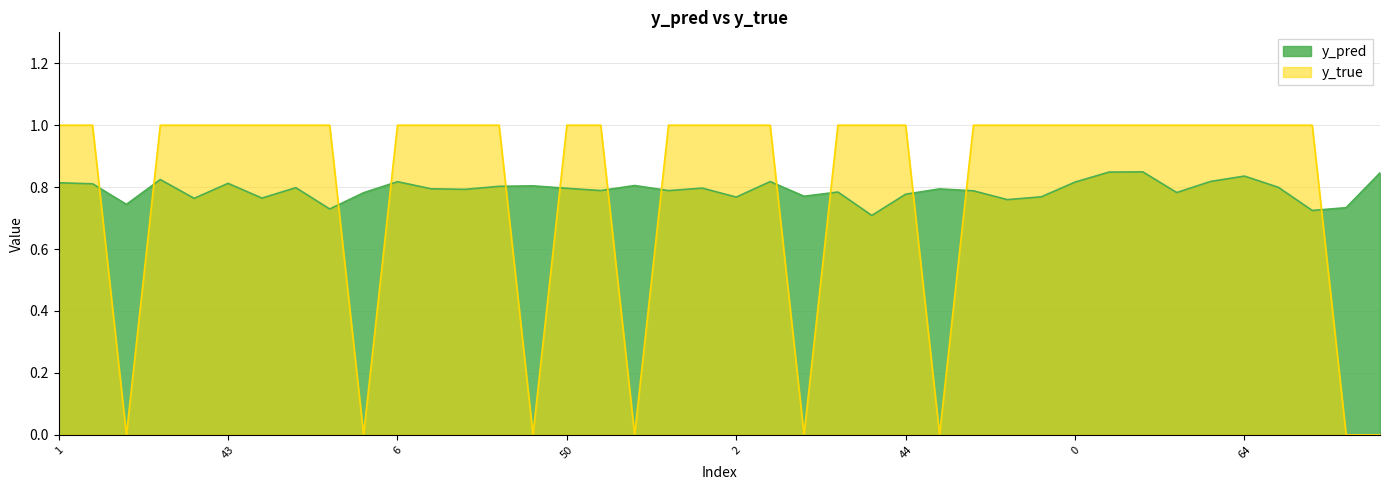

Where is the first local minimum for y_pred?

14